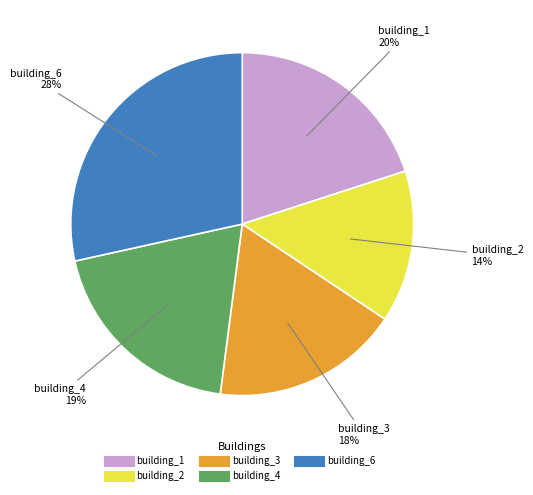

Count the number of slices in the pie.

5